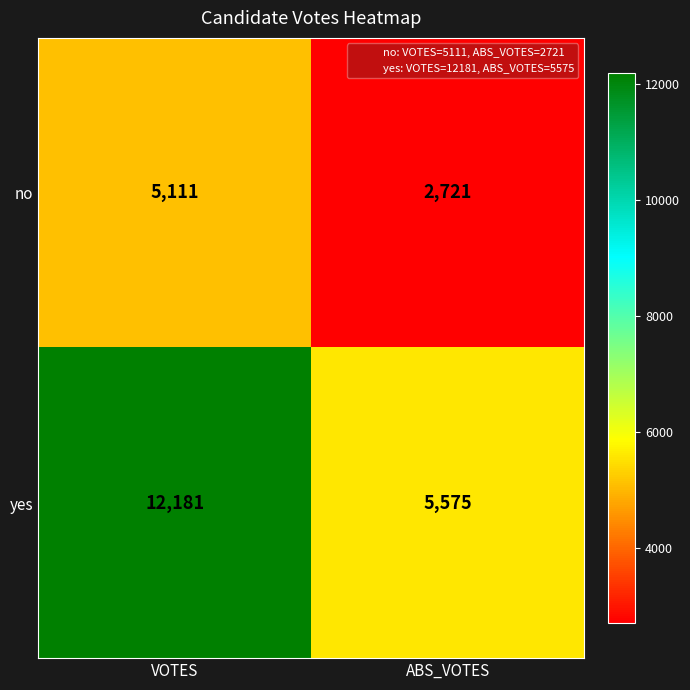

What is the minimum value for no?

2721